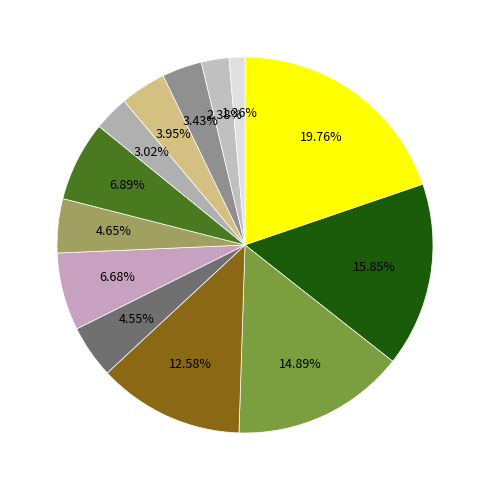

How many slices are in this pie chart?

13